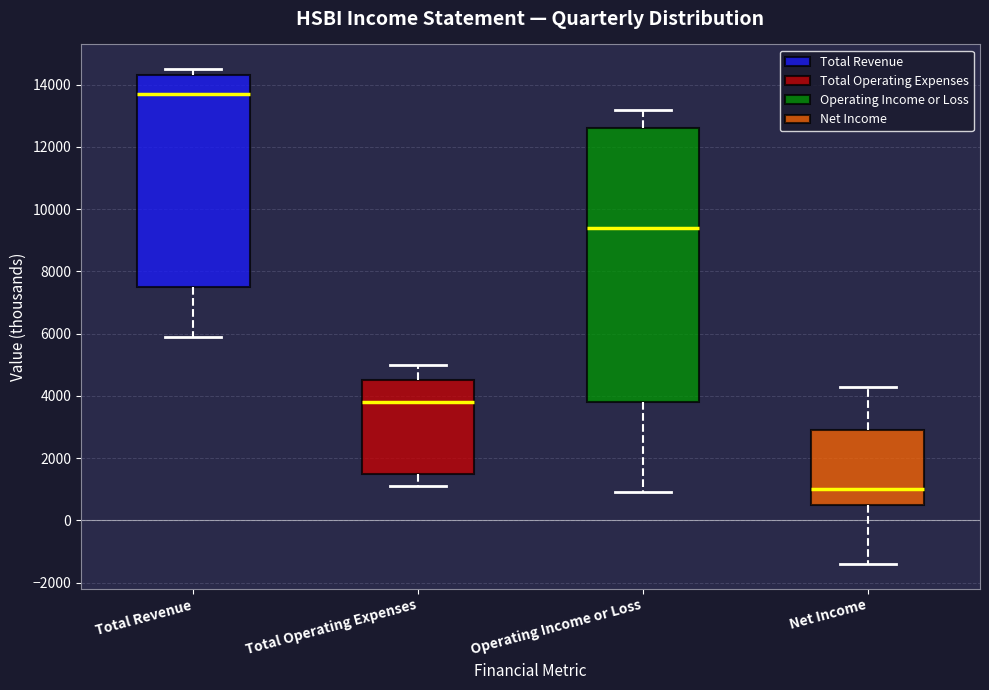

Which box is the tallest, from its lower edge to its upper edge?

Operating Income or Loss